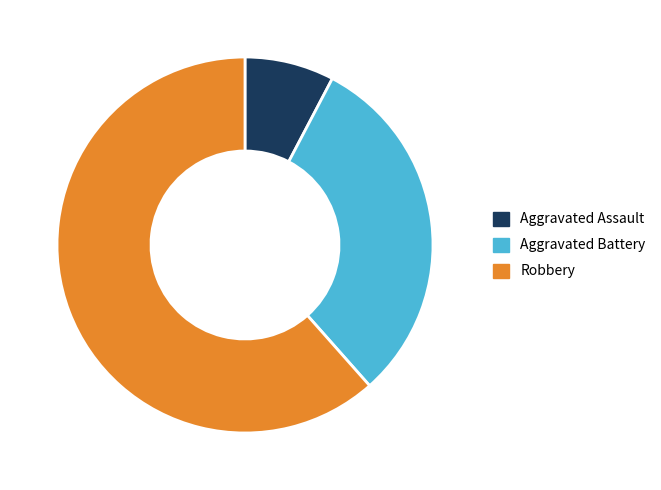

Count the number of slices in the pie.

3